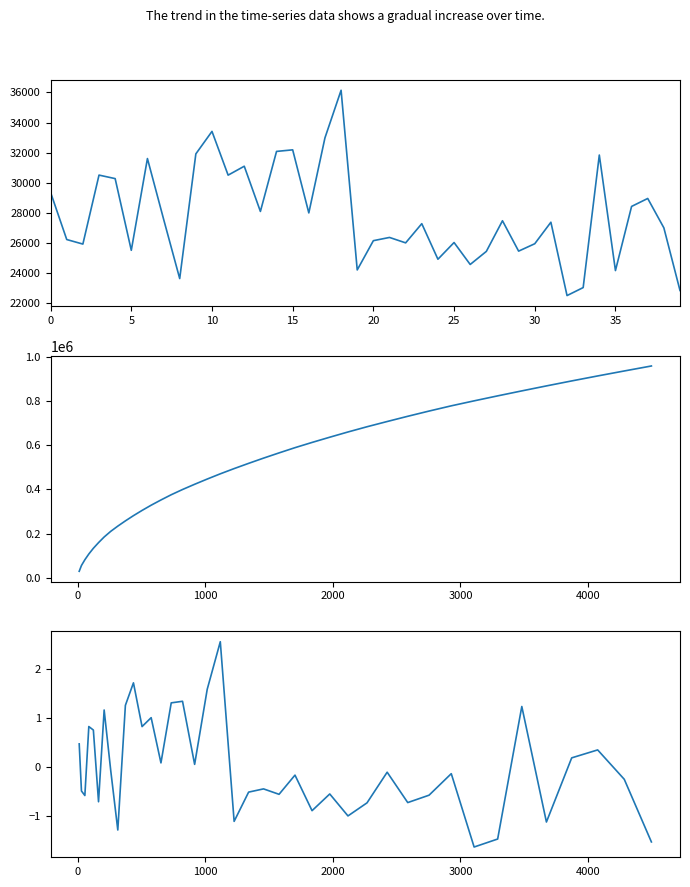

How many values in the loss series exceed 27391?

20